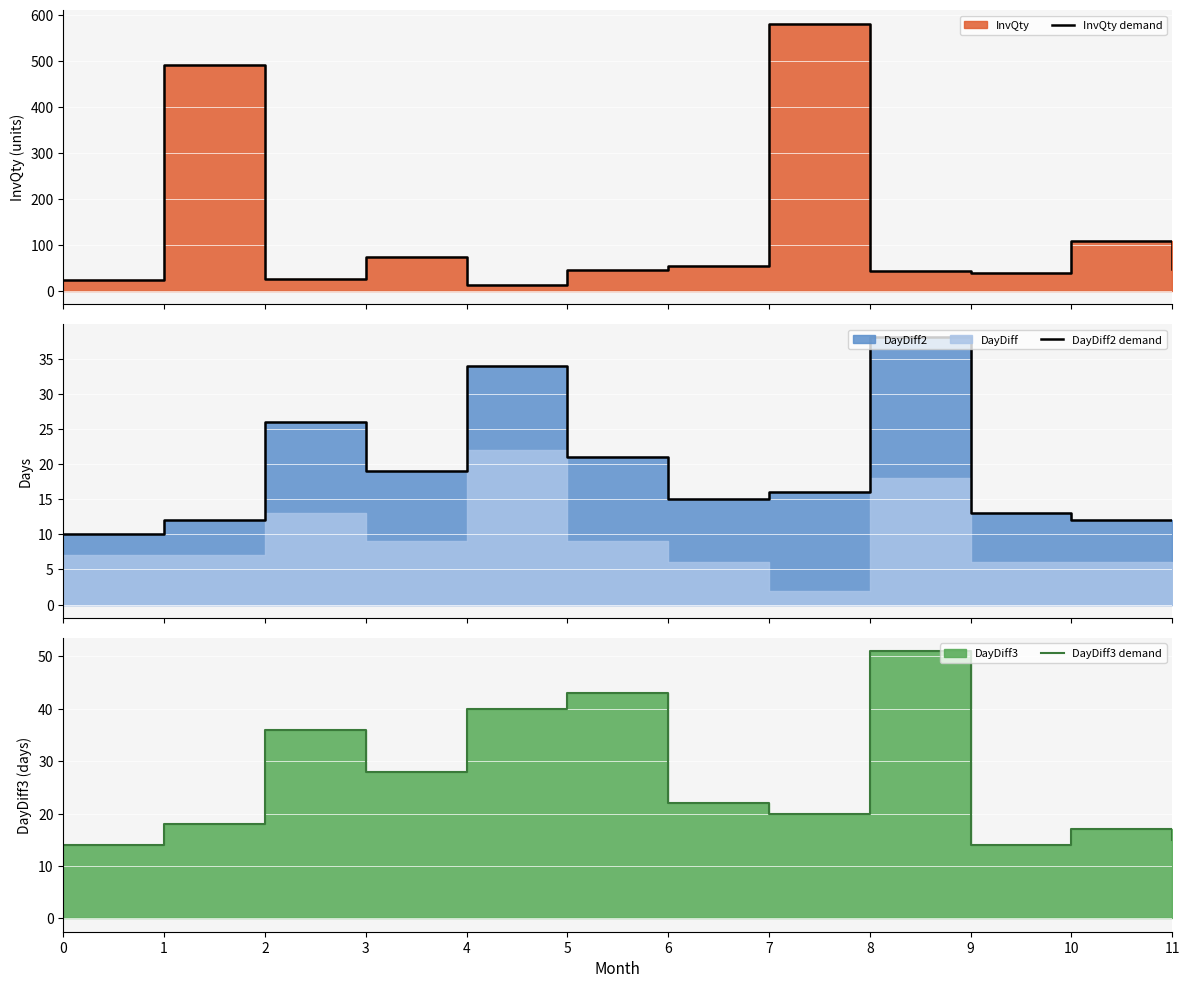

Reading right to left, list all the values displayed in this chart.

InvQty demand: 11=47	10=108	9=40	8=43	7=581	6=55	5=46	4=12	3=73	2=26	1=491	0=23
DayDiff2 demand: 11=12	10=12	9=13	8=38	7=16	6=15	5=21	4=34	3=19	2=26	1=12	0=10
DayDiff3 demand: 11=15	10=17	9=14	8=51	7=20	6=22	5=43	4=40	3=28	2=36	1=18	0=14